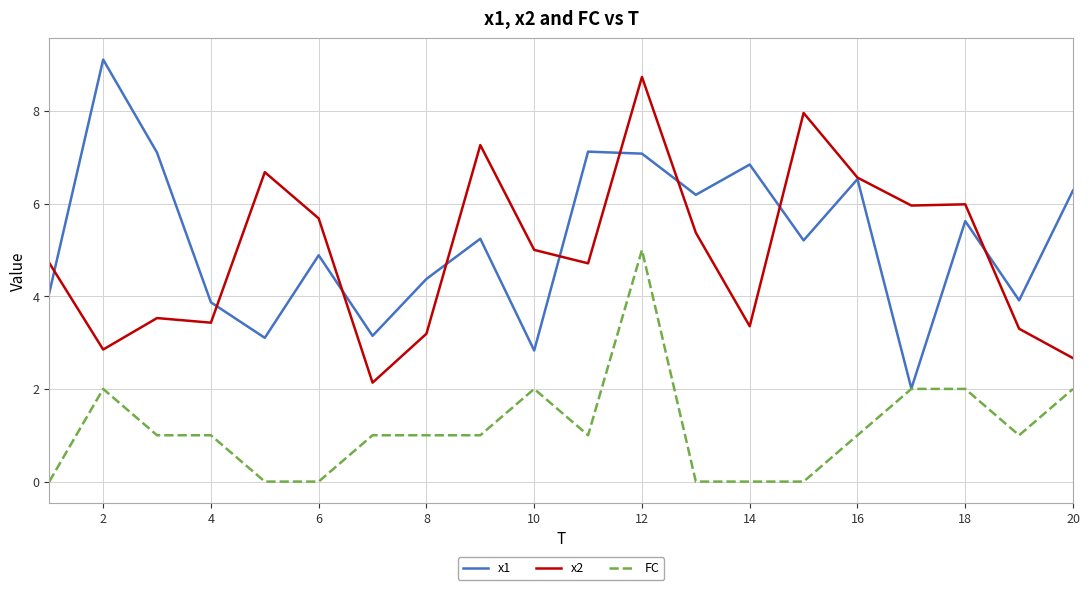

In x1, how many points are higher than both neighbors (excluding endpoints)?

7